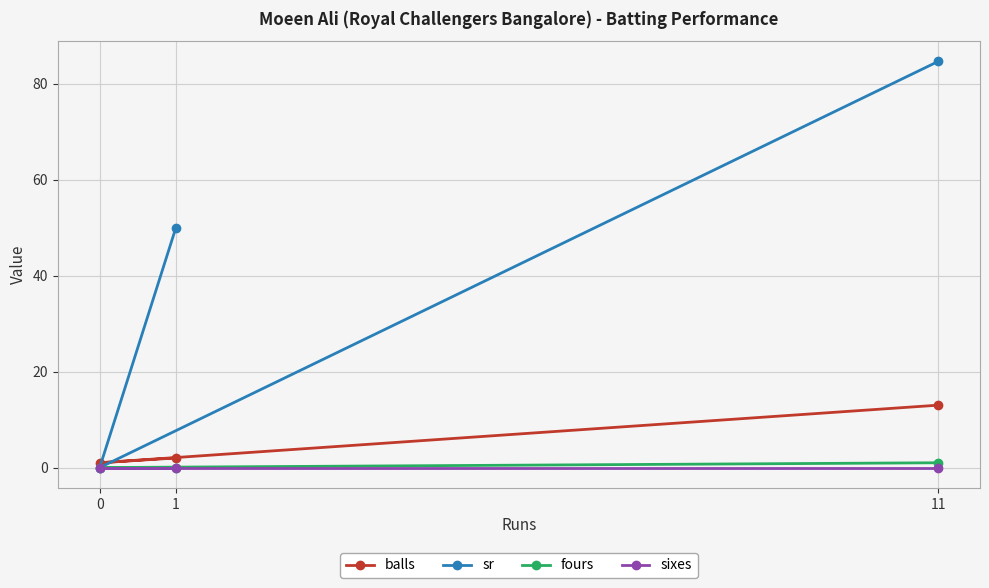

What is the total value across all series at 1?

52.0